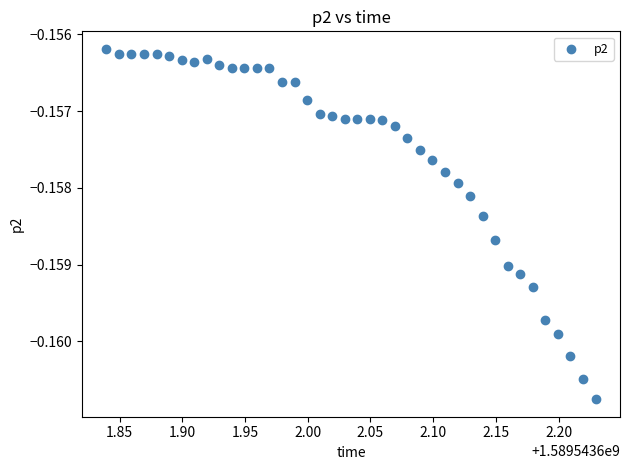

What is the range of X values (max minus min)?

0.4